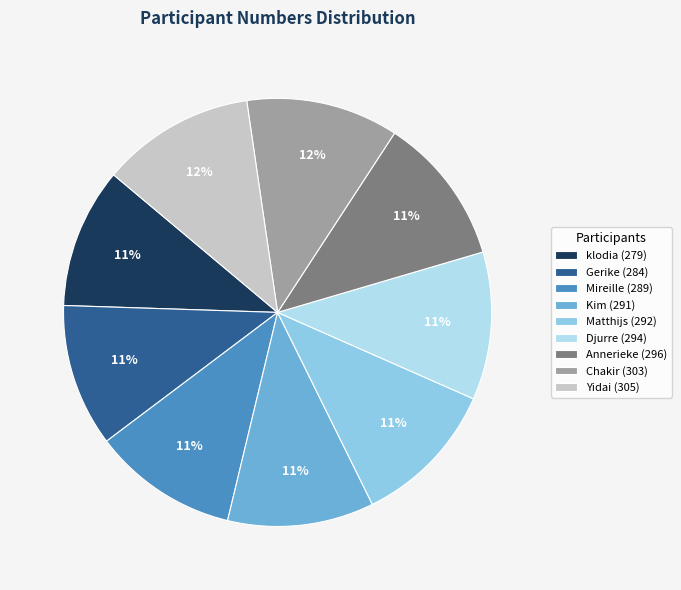

Combined, do Kim and Djurre account for over 50%?

No